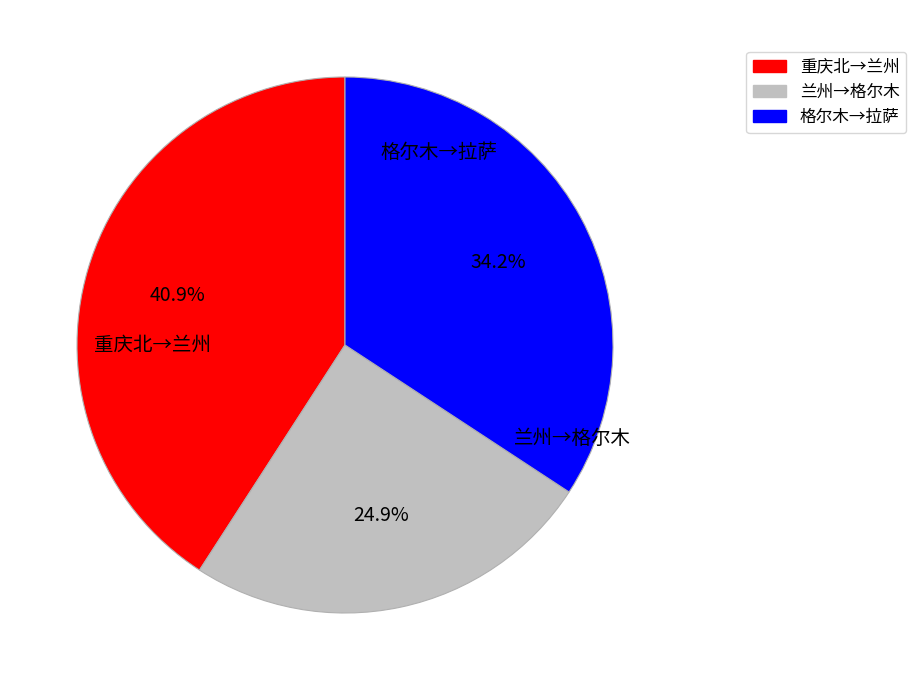

Rank the categories by value from lowest to highest.

兰州→格尔木, 格尔木→拉萨, 重庆北→兰州